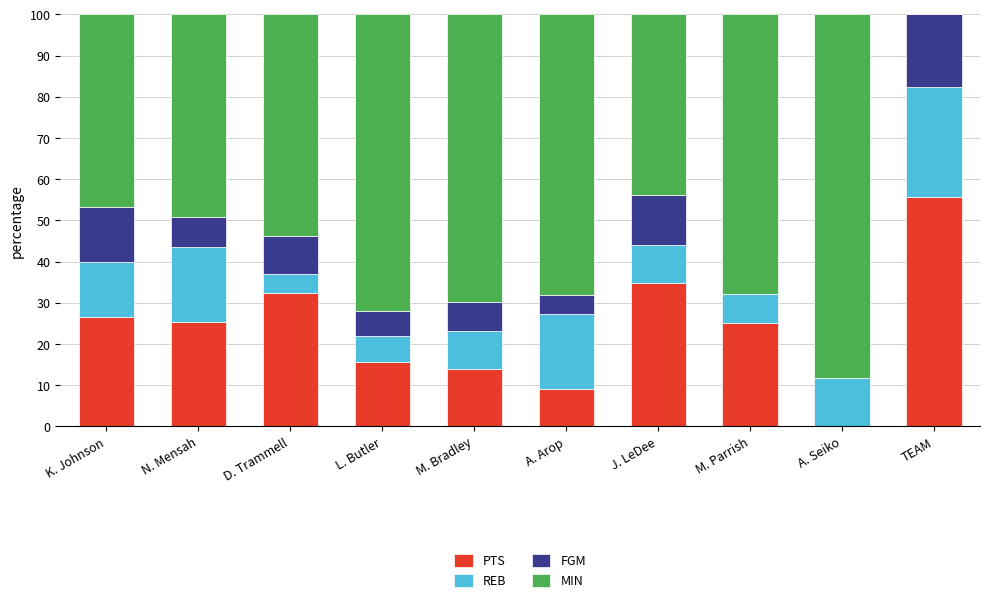

Read the PTS value at TEAM.

55.8